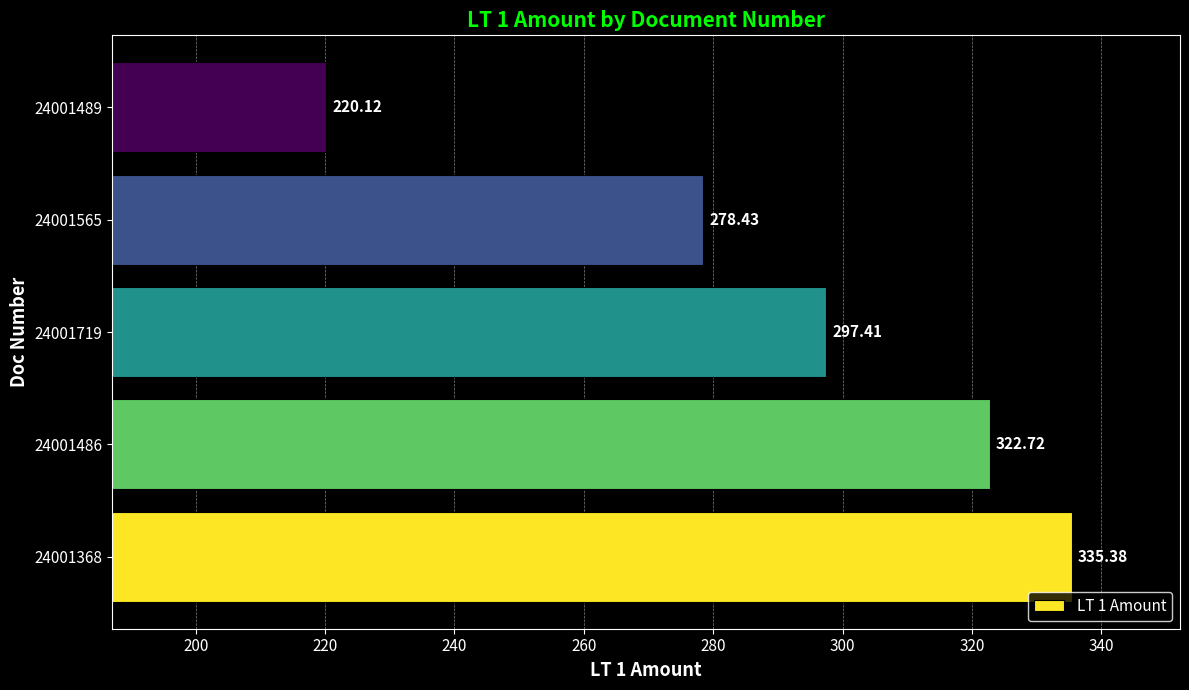

Between 24001368 and 24001489, which is larger?

24001368